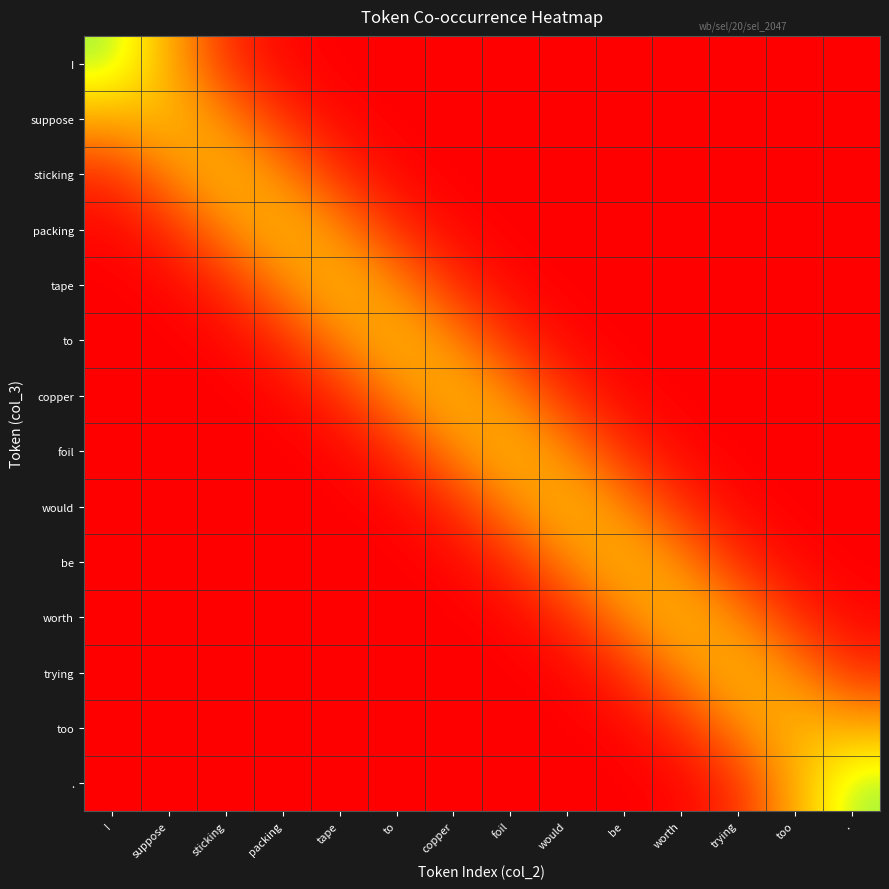

Reading left to right, what are all the values shown in this chart?

I: I=0.6	suppose=0.3	sticking=0.1	packing=0.0	tape=0.0	to=0.0	copper=0.0	foil=0.0	would=0.0	be=0.0	worth=0.0	trying=0.0	too=0.0	.=0.0
suppose: I=0.3	suppose=0.4	sticking=0.2	packing=0.1	tape=0.0	to=0.0	copper=0.0	foil=0.0	would=0.0	be=0.0	worth=0.0	trying=0.0	too=0.0	.=0.0
sticking: I=0.1	suppose=0.2	sticking=0.4	packing=0.2	tape=0.1	to=0.0	copper=0.0	foil=0.0	would=0.0	be=0.0	worth=0.0	trying=0.0	too=0.0	.=0.0
packing: I=0.0	suppose=0.1	sticking=0.2	packing=0.4	tape=0.2	to=0.1	copper=0.0	foil=0.0	would=0.0	be=0.0	worth=0.0	trying=0.0	too=0.0	.=0.0
tape: I=0.0	suppose=0.0	sticking=0.1	packing=0.2	tape=0.4	to=0.2	copper=0.1	foil=0.0	would=0.0	be=0.0	worth=0.0	trying=0.0	too=0.0	.=0.0
to: I=0.0	suppose=0.0	sticking=0.0	packing=0.1	tape=0.2	to=0.4	copper=0.2	foil=0.1	would=0.0	be=0.0	worth=0.0	trying=0.0	too=0.0	.=0.0
copper: I=0.0	suppose=0.0	sticking=0.0	packing=0.0	tape=0.1	to=0.2	copper=0.4	foil=0.2	would=0.1	be=0.0	worth=0.0	trying=0.0	too=0.0	.=0.0
foil: I=0.0	suppose=0.0	sticking=0.0	packing=0.0	tape=0.0	to=0.1	copper=0.2	foil=0.4	would=0.2	be=0.1	worth=0.0	trying=0.0	too=0.0	.=0.0
would: I=0.0	suppose=0.0	sticking=0.0	packing=0.0	tape=0.0	to=0.0	copper=0.1	foil=0.2	would=0.4	be=0.2	worth=0.1	trying=0.0	too=0.0	.=0.0
be: I=0.0	suppose=0.0	sticking=0.0	packing=0.0	tape=0.0	to=0.0	copper=0.0	foil=0.1	would=0.2	be=0.4	worth=0.2	trying=0.1	too=0.0	.=0.0
worth: I=0.0	suppose=0.0	sticking=0.0	packing=0.0	tape=0.0	to=0.0	copper=0.0	foil=0.0	would=0.1	be=0.2	worth=0.4	trying=0.2	too=0.1	.=0.0
trying: I=0.0	suppose=0.0	sticking=0.0	packing=0.0	tape=0.0	to=0.0	copper=0.0	foil=0.0	would=0.0	be=0.1	worth=0.2	trying=0.4	too=0.2	.=0.1
too: I=0.0	suppose=0.0	sticking=0.0	packing=0.0	tape=0.0	to=0.0	copper=0.0	foil=0.0	would=0.0	be=0.0	worth=0.1	trying=0.2	too=0.4	.=0.3
.: I=0.0	suppose=0.0	sticking=0.0	packing=0.0	tape=0.0	to=0.0	copper=0.0	foil=0.0	would=0.0	be=0.0	worth=0.0	trying=0.1	too=0.3	.=0.6